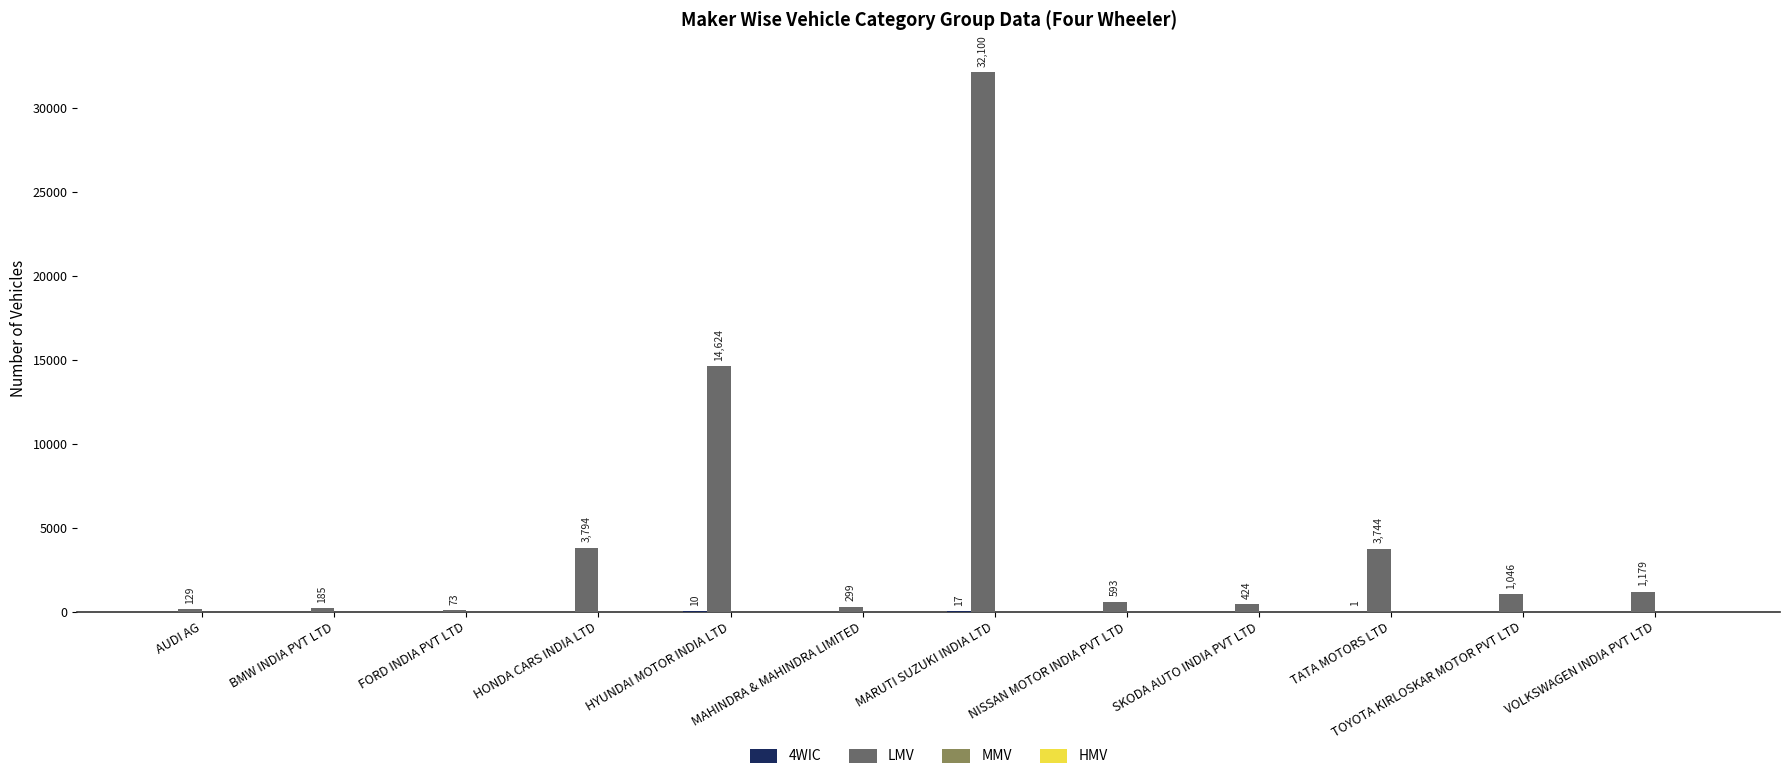

The value of LMV at HONDA CARS INDIA LTD is 3794. True or false?

True